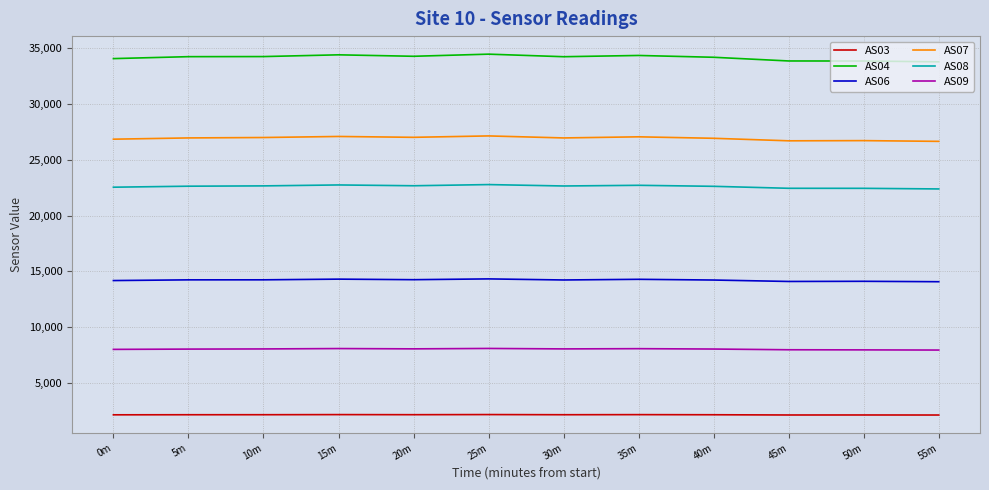

Is it true that AS07 equals 27001 at 10m?

True